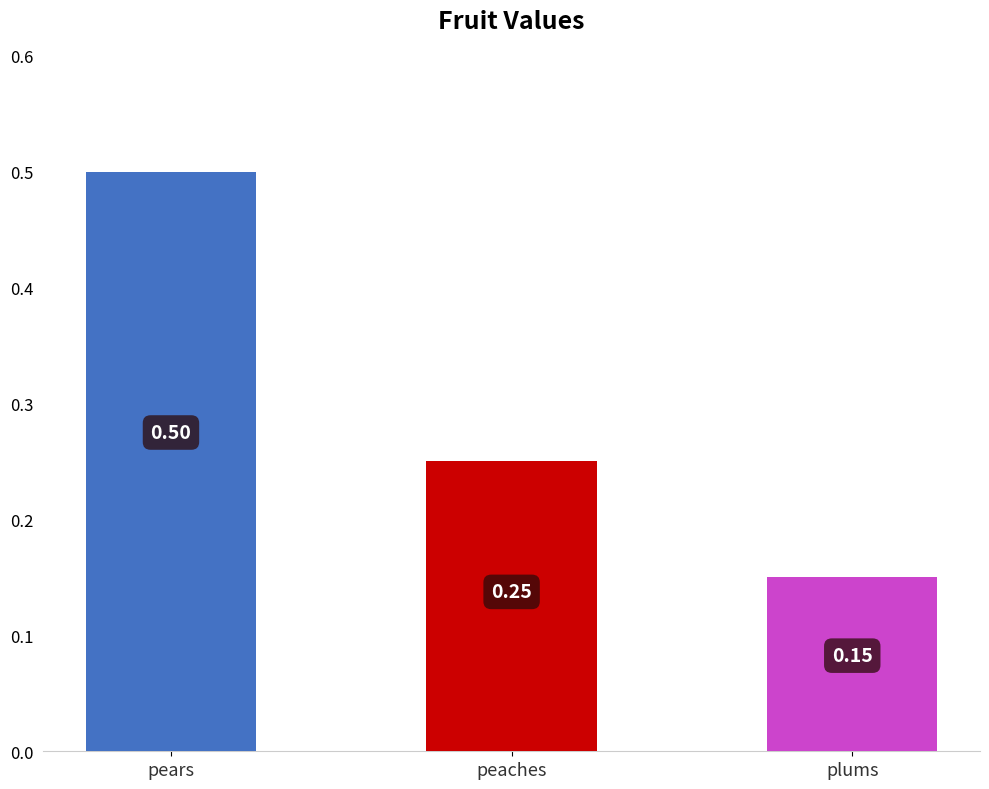

Which has a higher value, plums or pears?

pears